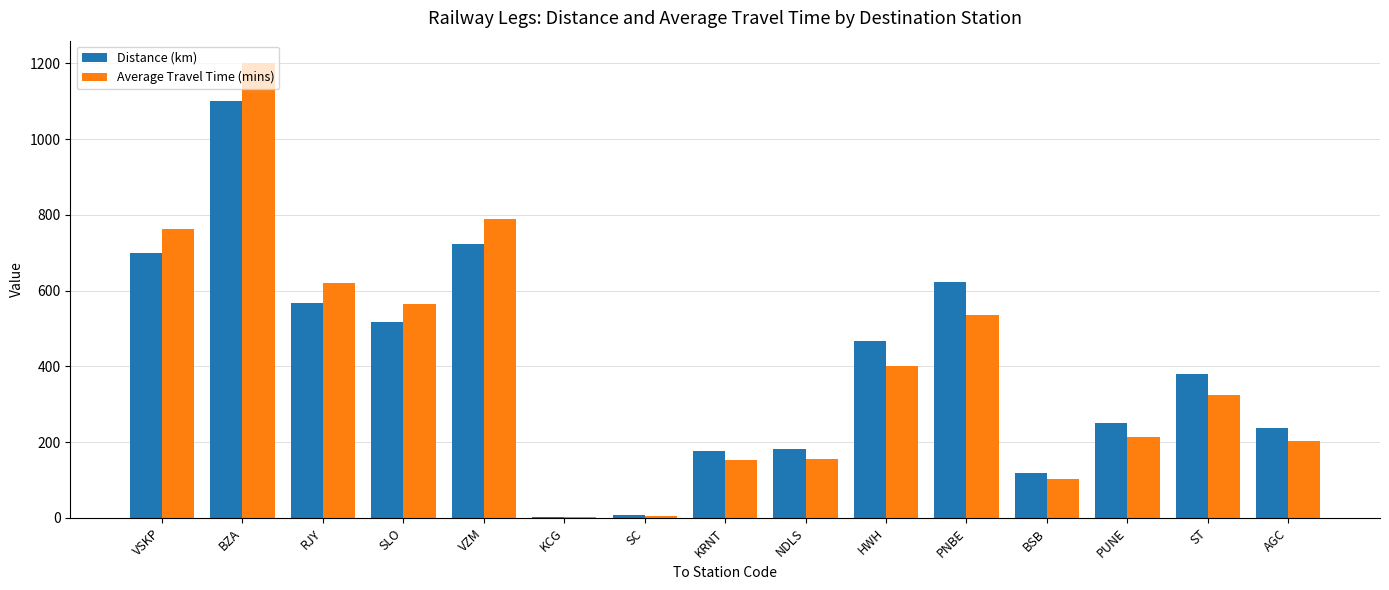

What is the total value across all series at PUNE?

465.6